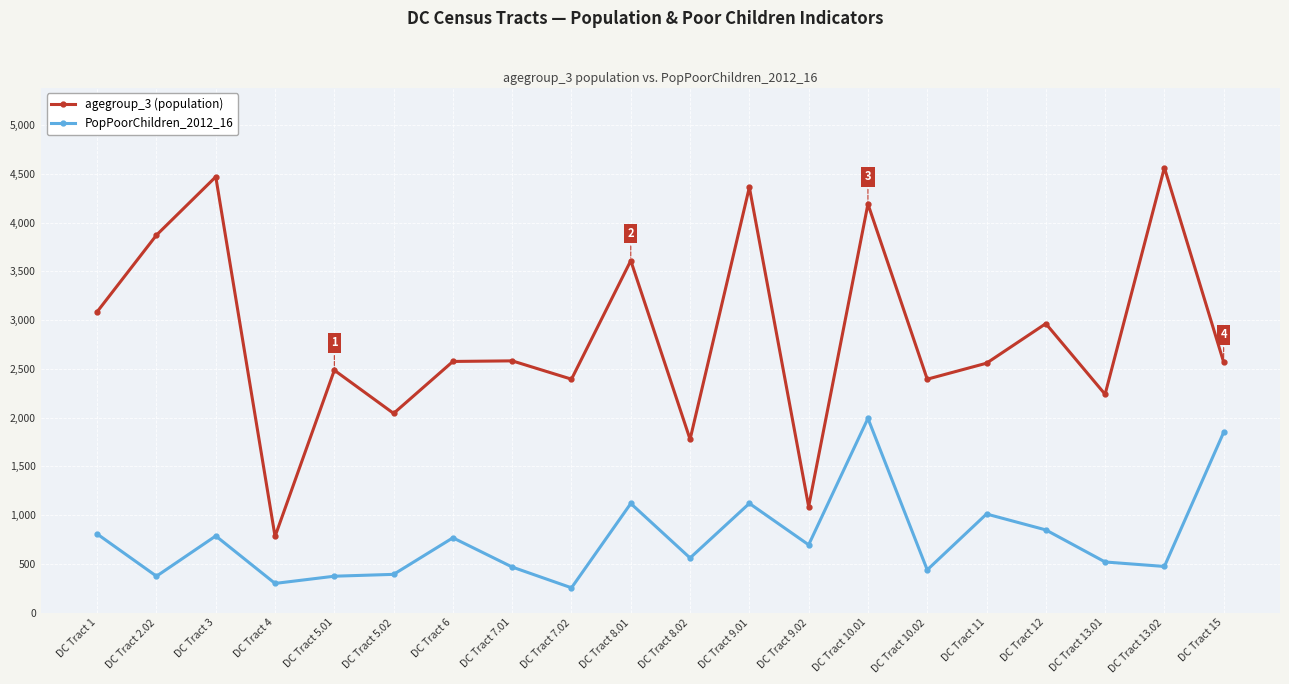

What is the label of the 5th point from the right?

DC Tract 11